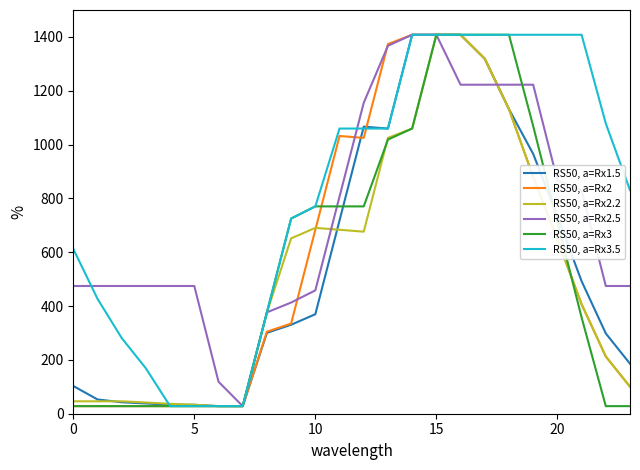

Does the chart display data point markers on the line(s)?

No